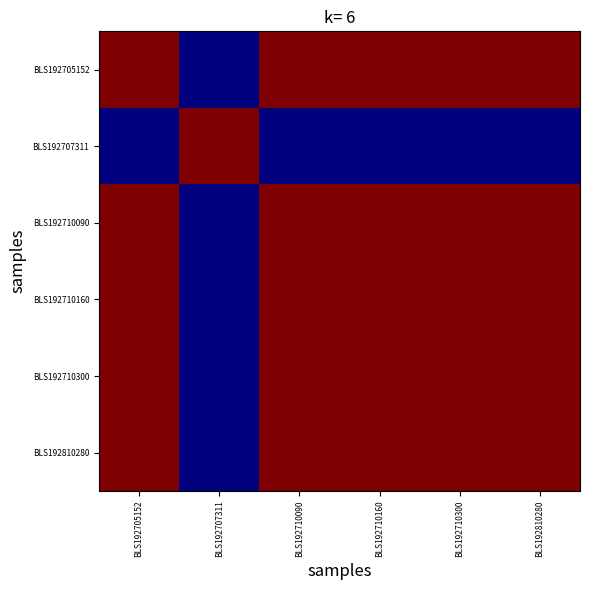

At which category does the chart reach its minimum across all series?

BLS192707311